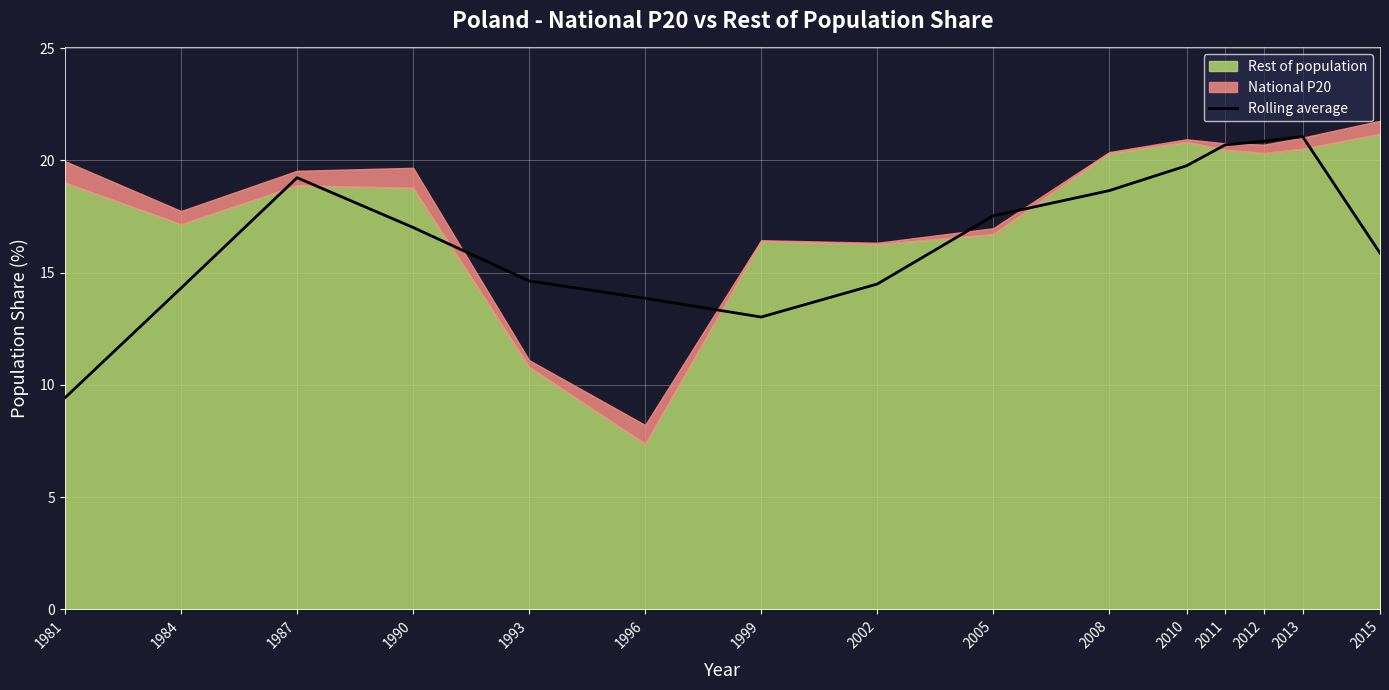

How many data points are less than 17?

7